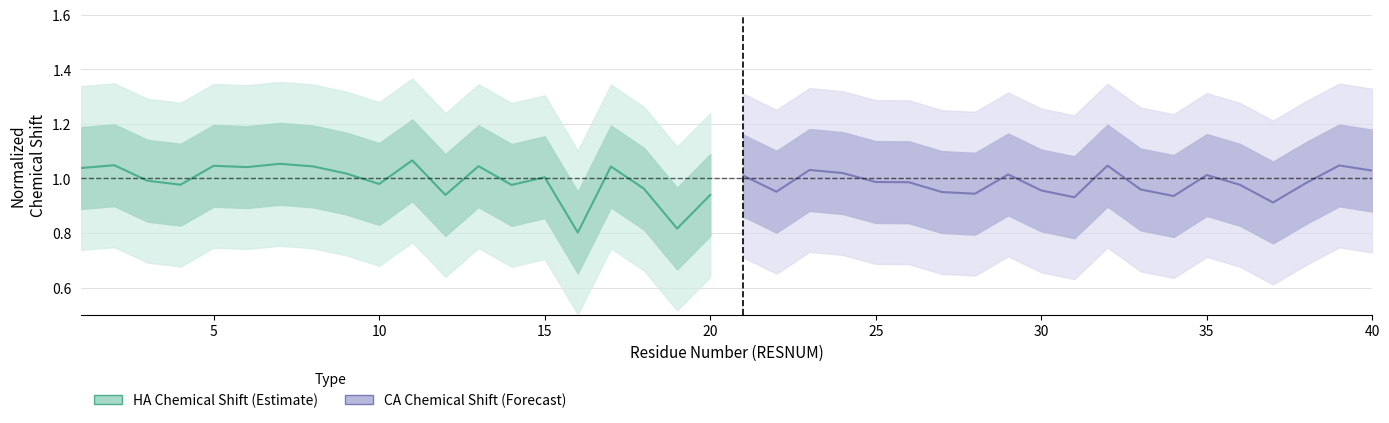

Rank the series by their maximum value, from lowest to highest.

CA Chemical Shift, HA Chemical Shift